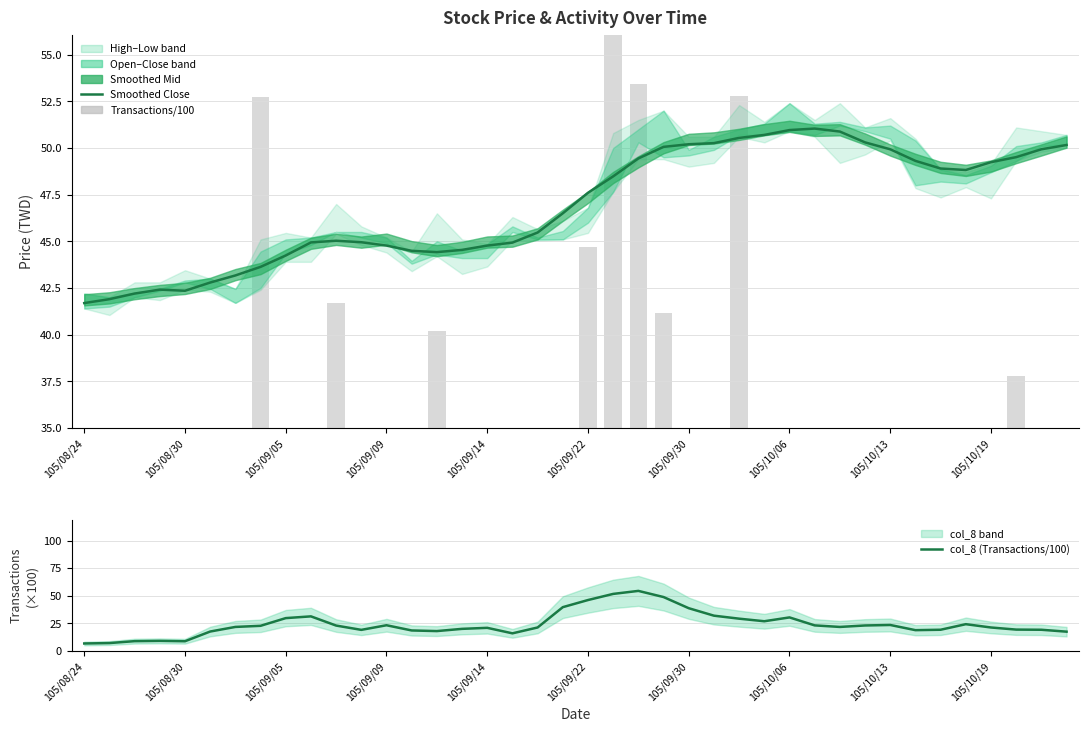

Does the chart contain stacked bars?

No